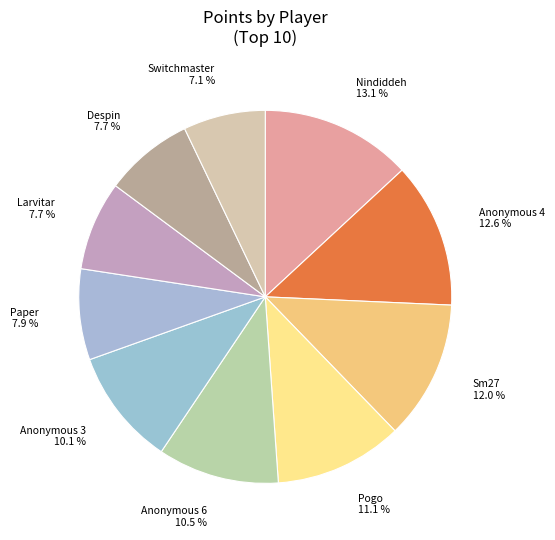

Is Anonymous 4 the majority of the pie?

No